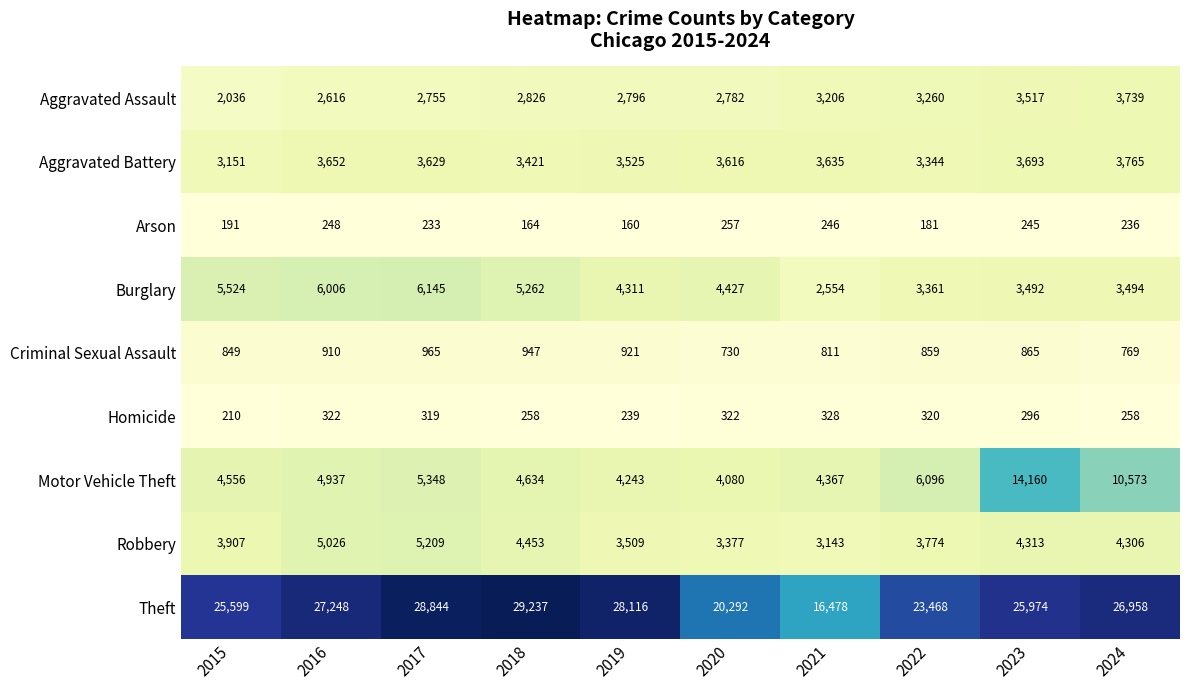

What is the difference between the maximum and minimum values in the Theft series?

12759